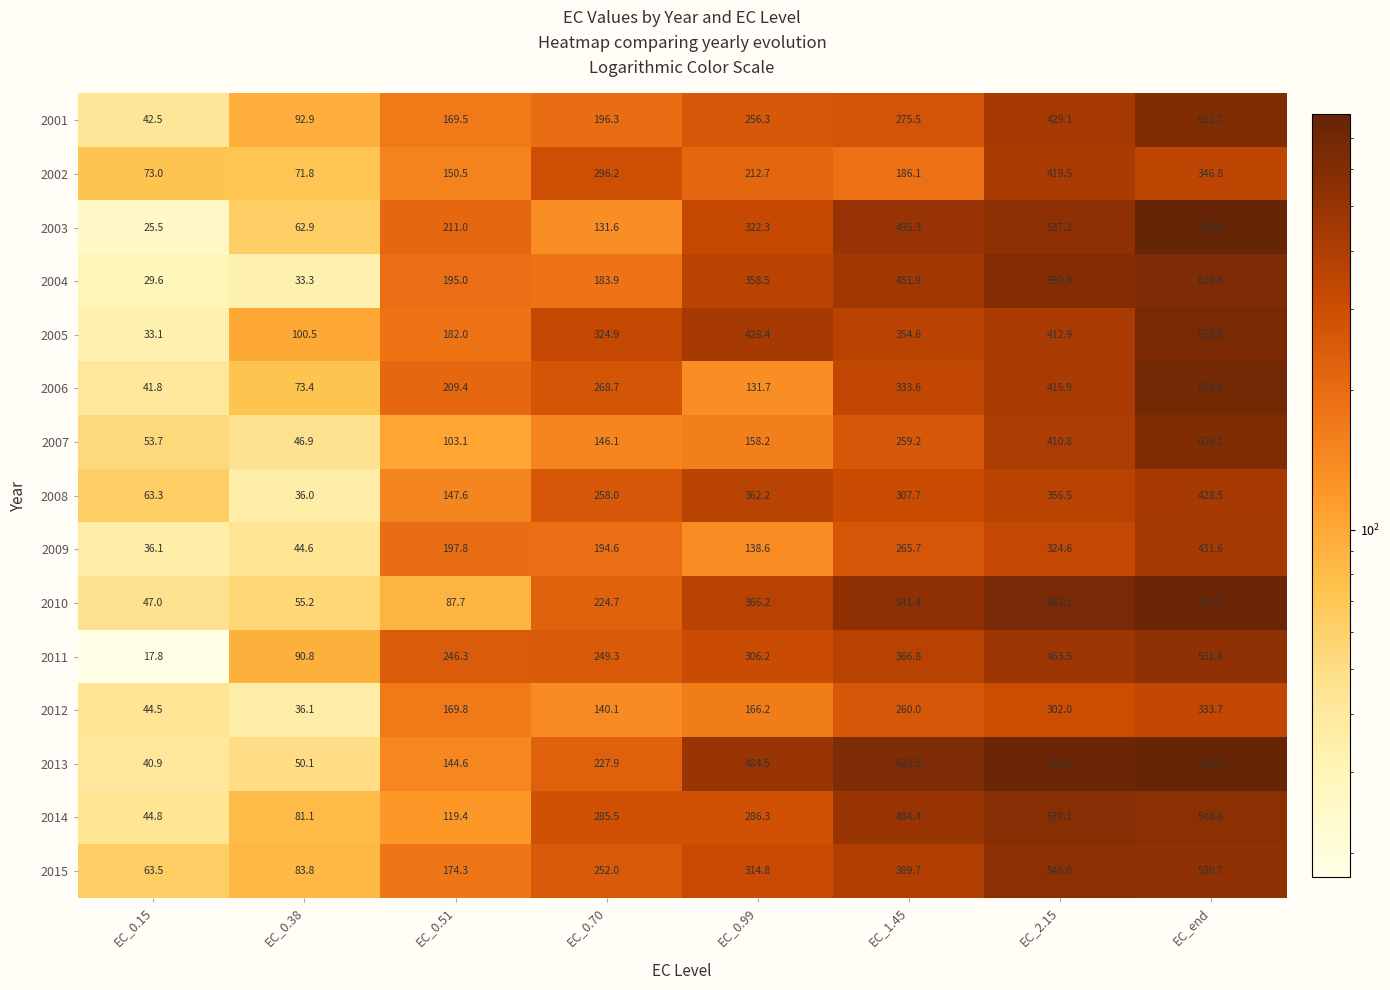

Read the 2006 value at EC_0.51.

209.4